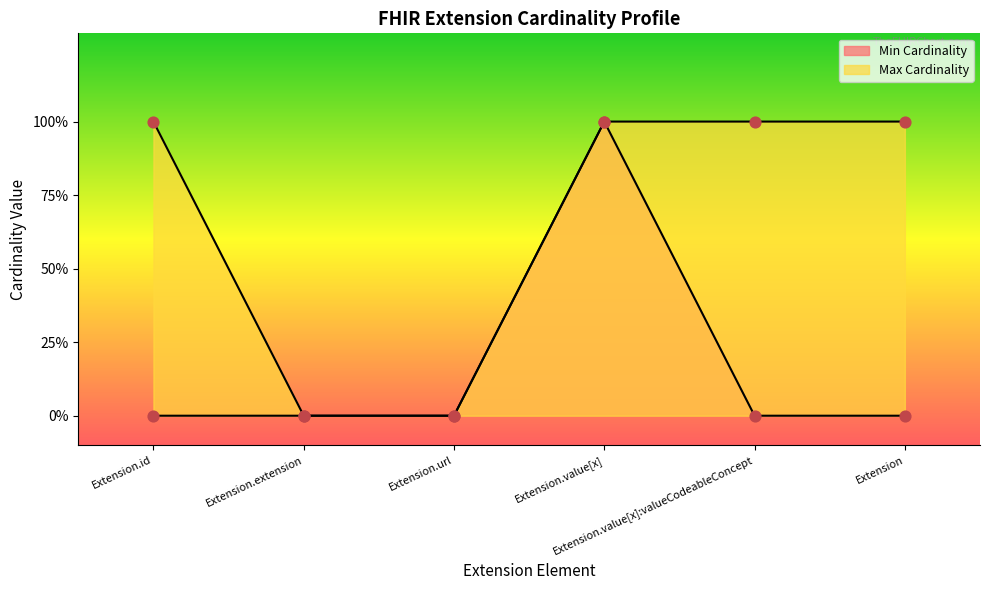

Which series reaches the minimum Y coordinate?

Min Cardinality